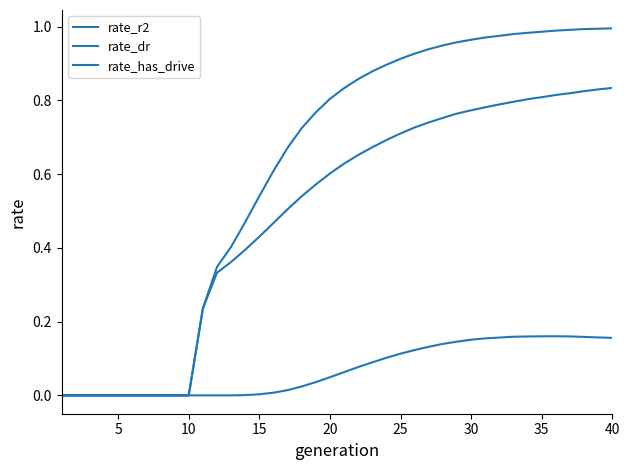

Does the chart display data point markers on the line(s)?

No